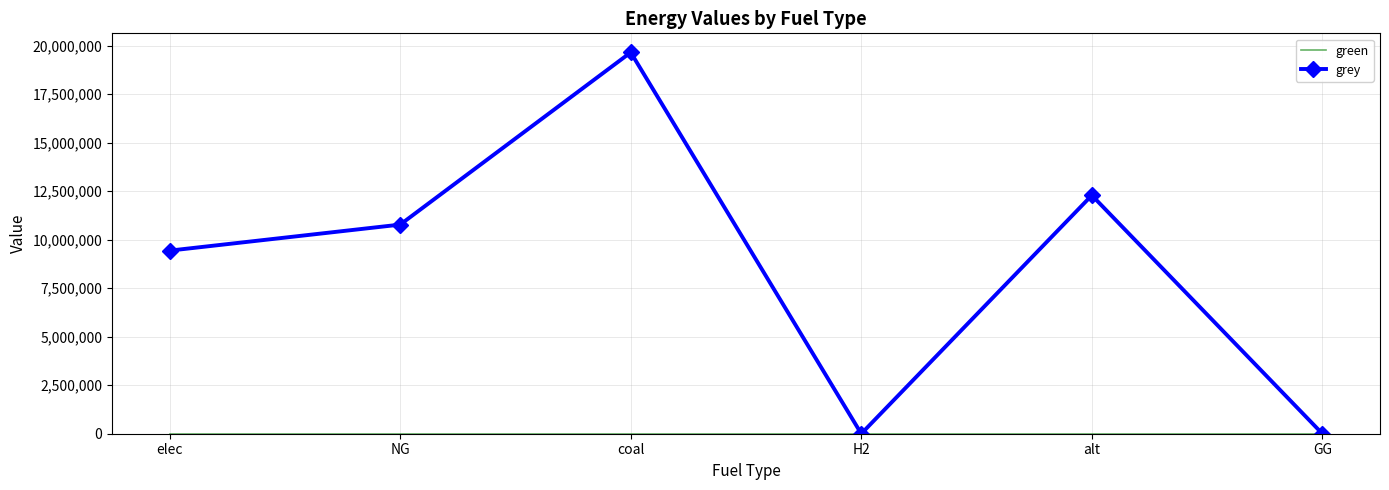

What value does the grey series have at alt?

12288253.3